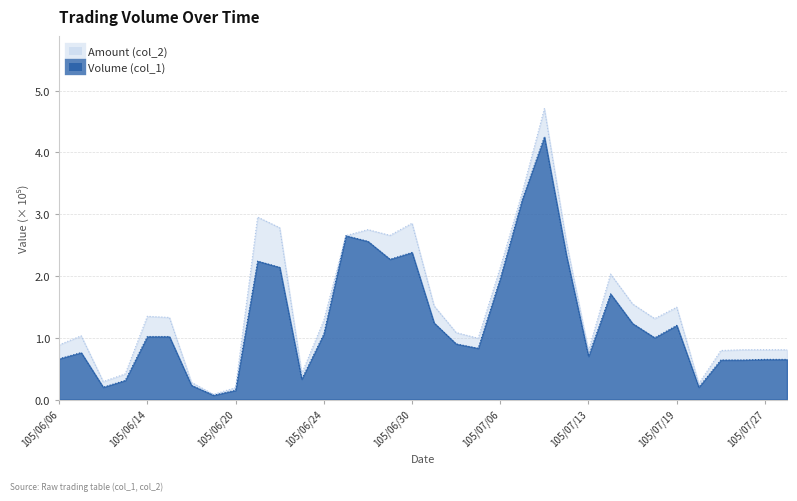

True or false: Amount (col_2) and Volume (col_1) cross at least once.

False